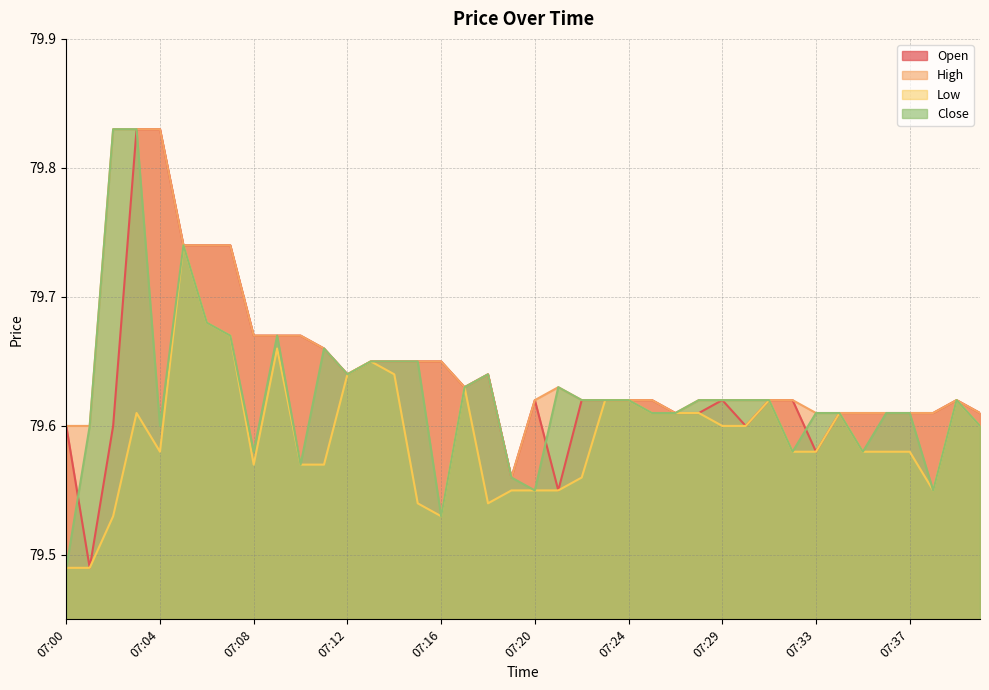

Which series has the largest total across all categories?

High